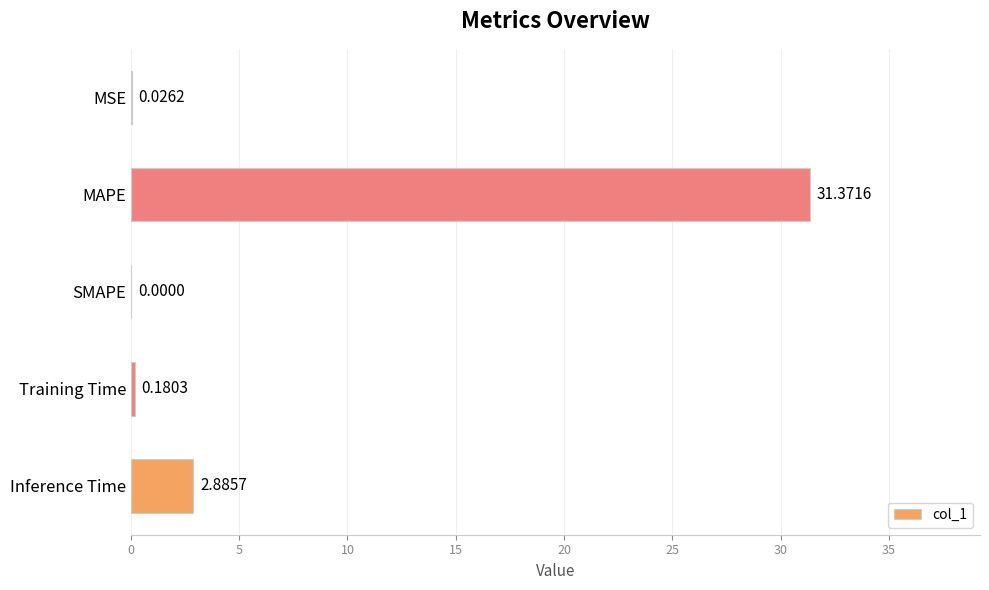

Which label corresponds to the largest value in the chart?

MAPE